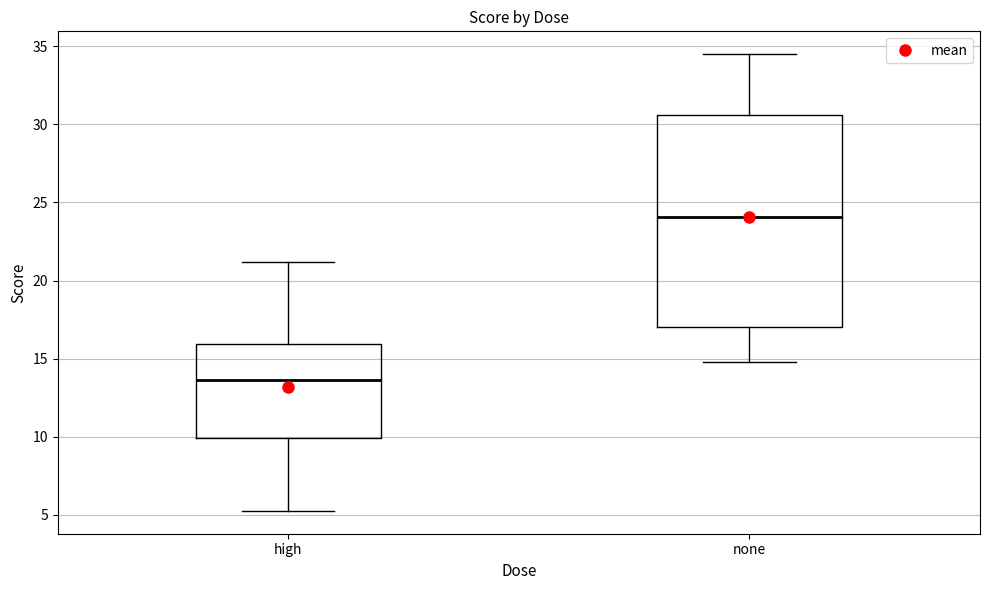

Reading left to right, read every box against the y-axis: the position of its median line, the range the box covers, and the ends of its whiskers. The values are not printed on the chart, so give them approximately, as read against the axis.

high: median 13.5, box 10.0 to 16.0, whiskers 5.0 to 21.0
none: median 24.0, box 17.0 to 30.5, whiskers 15.0 to 34.5